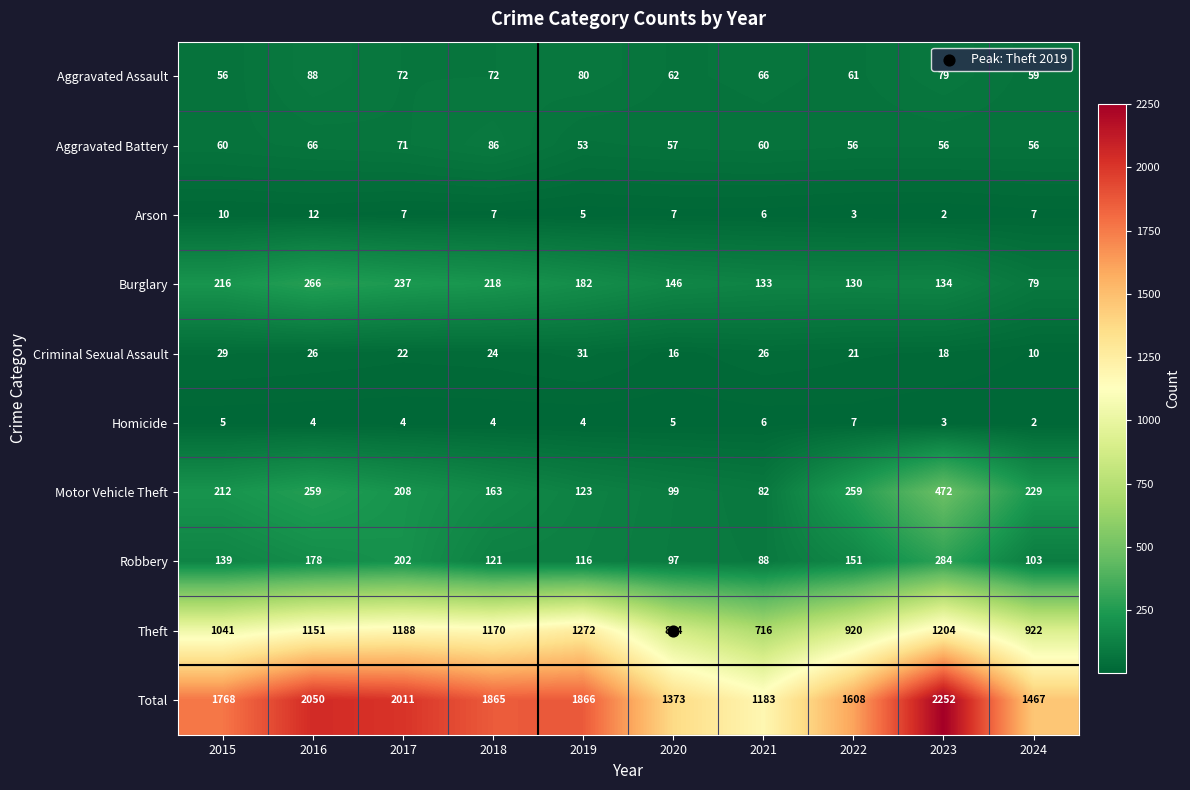

Which series has the largest total across all categories?

Total